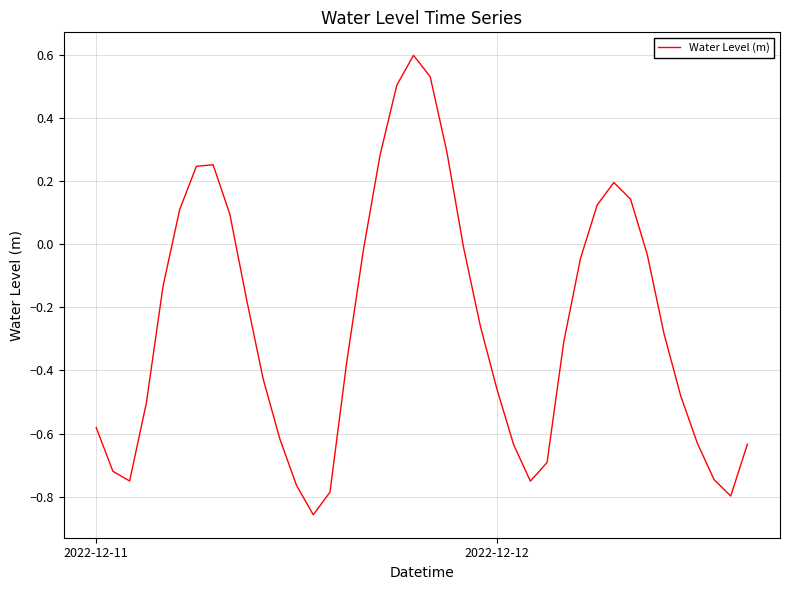

What is the maximum value shown in the chart?

0.6